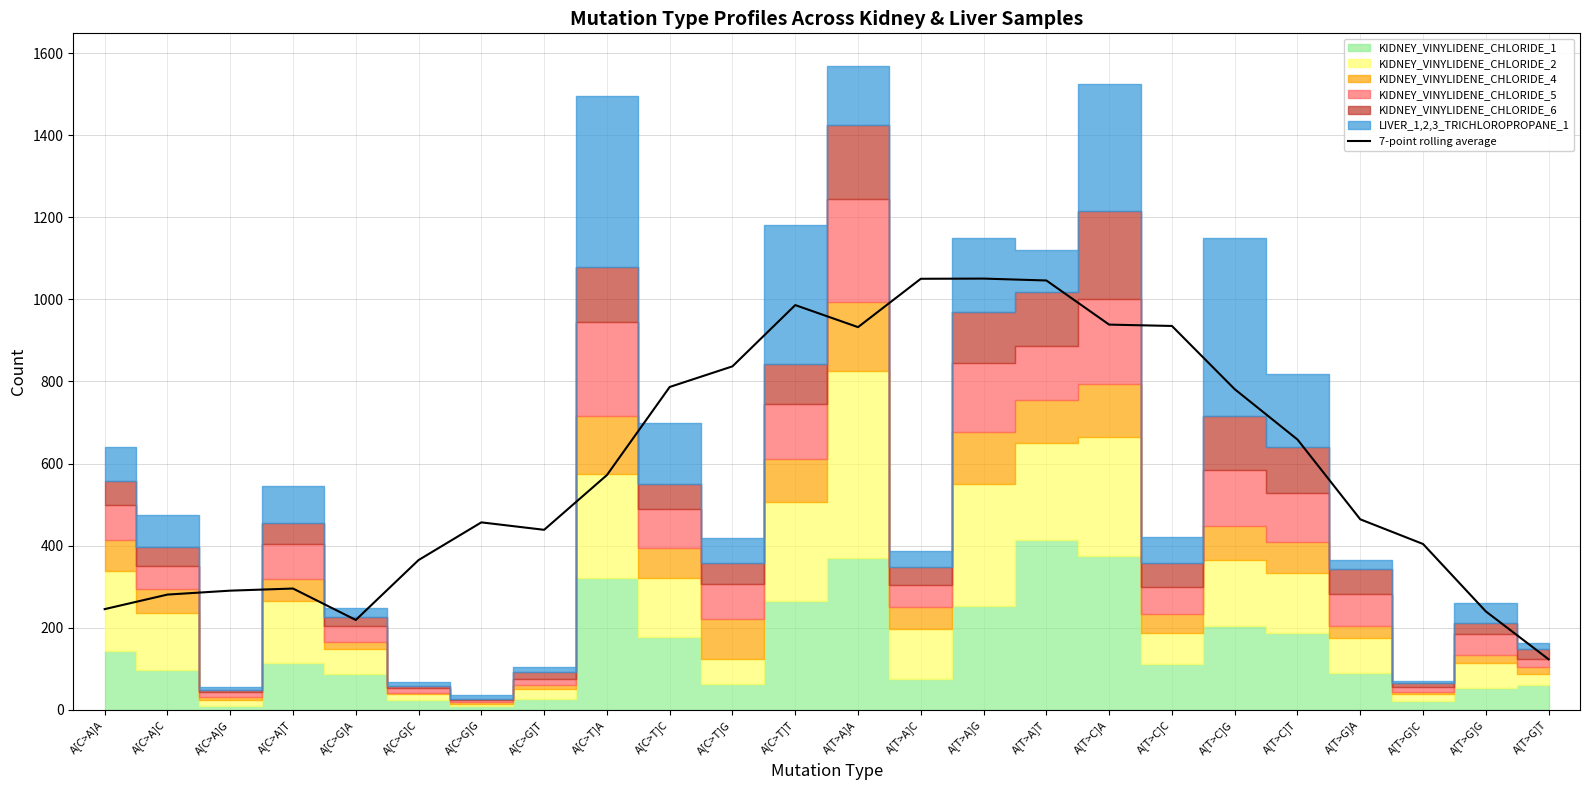

What is the difference between the maximum and minimum values?

927.9